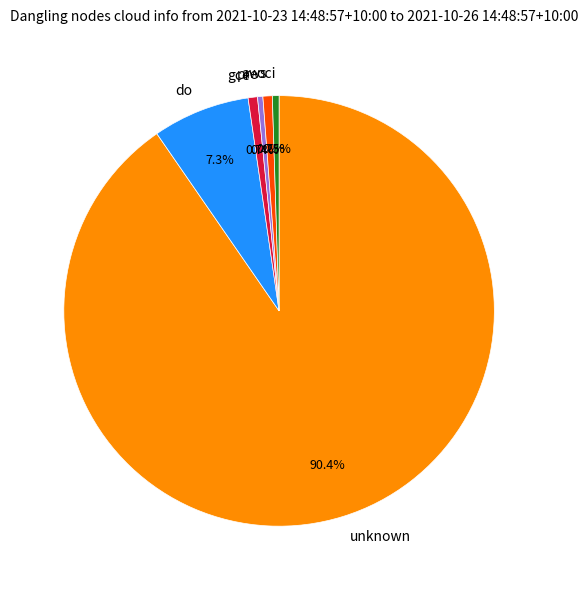

Does any single category account for the majority?

Yes